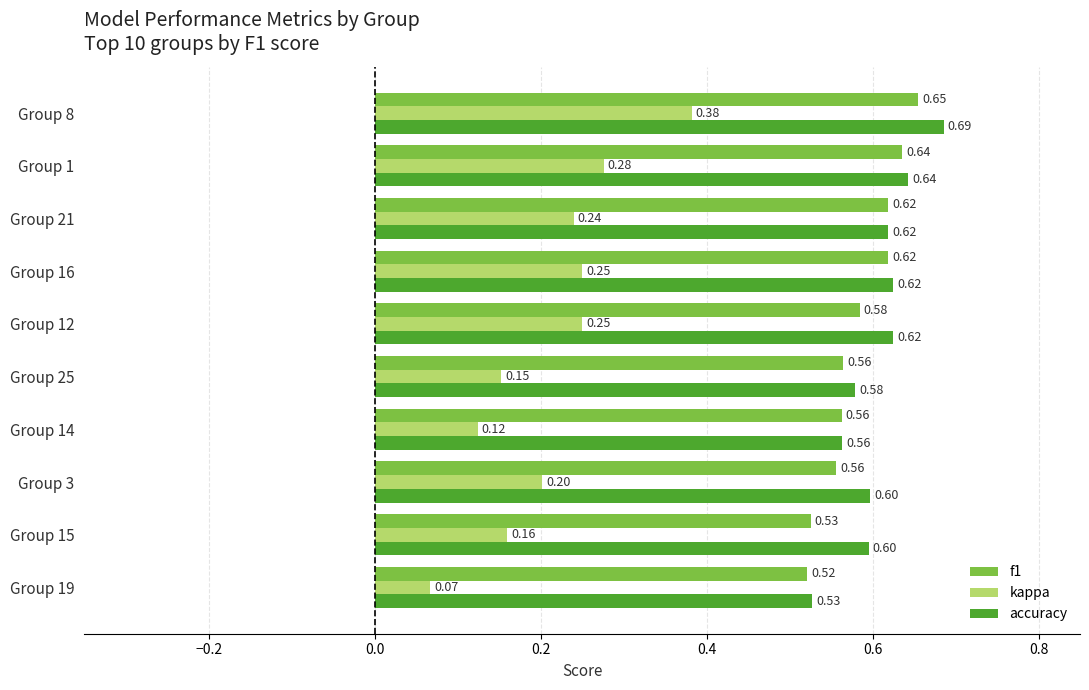

At which label is kappa closest to 0?

Group 19